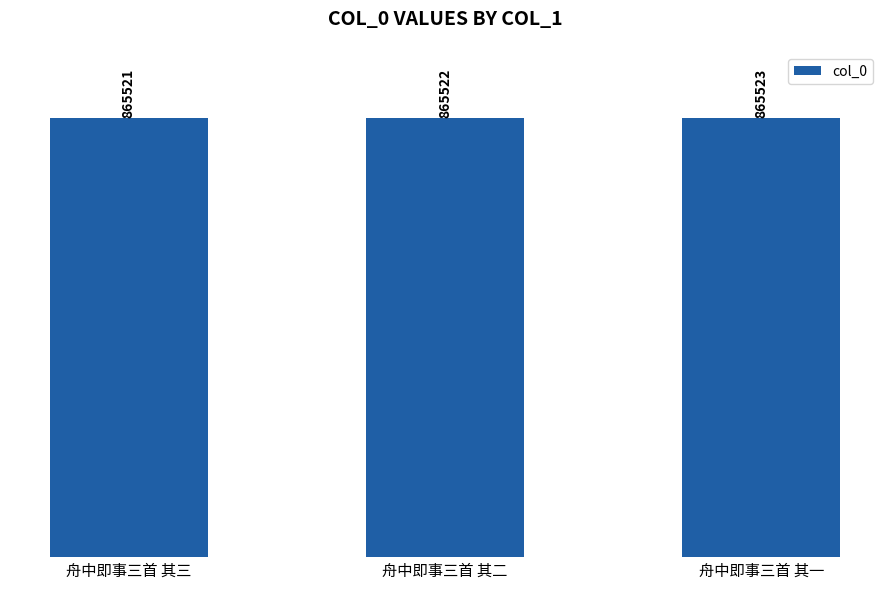

What is the change in value from 舟中即事三首 其三 to 舟中即事三首 其一?

+2